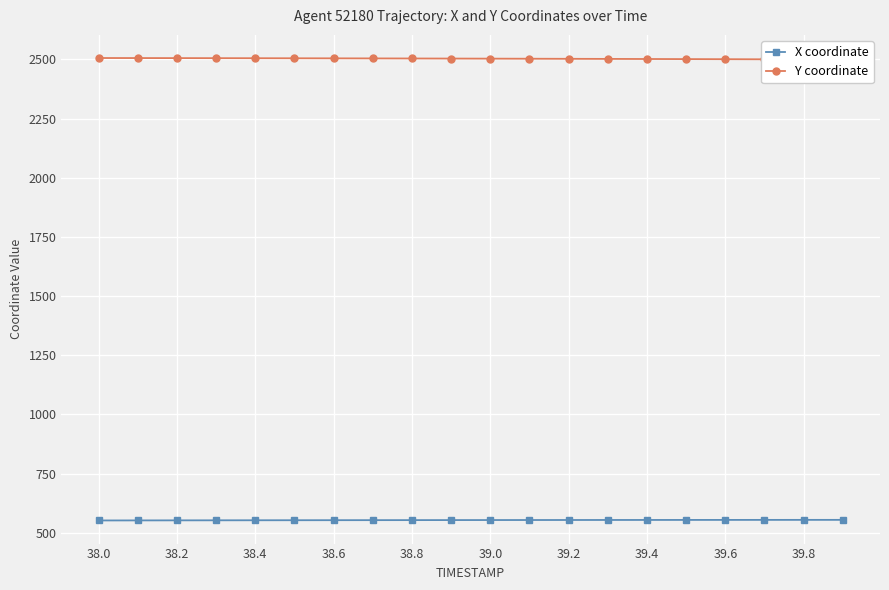

True or false: Y coordinate and X coordinate cross at least once.

False